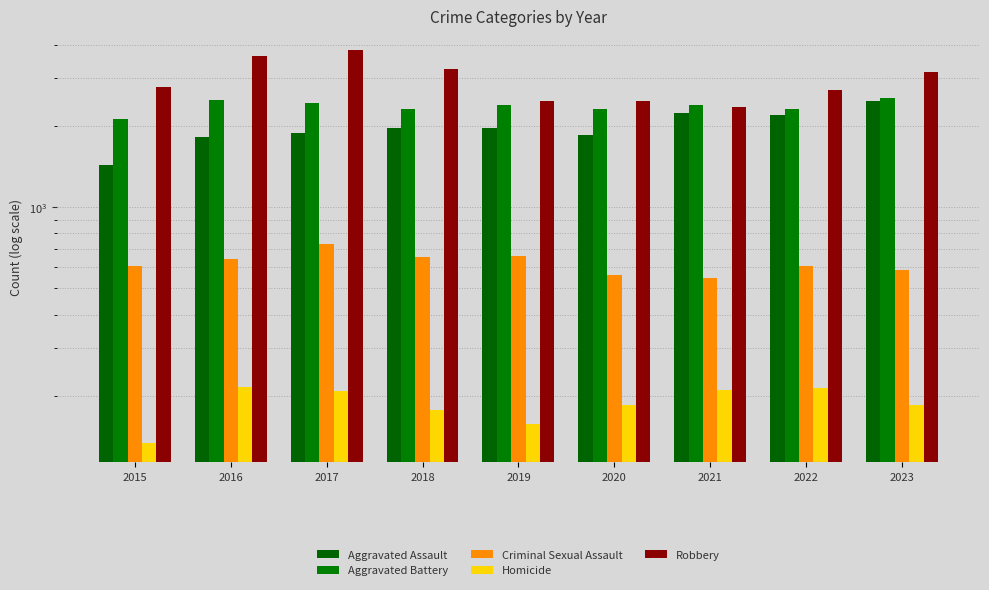

Reading right to left, what are all the values shown in this chart?

Aggravated Assault: 2477	2190	2228	1854	1968	1963	1879	1815	1432
Aggravated Battery: 2535	2321	2398	2303	2393	2303	2438	2504	2119
Criminal Sexual Assault: 586	603	548	559	660	654	730	643	607
Homicide: 185	214	210	185	157	177	208	216	134
Robbery: 3169	2719	2349	2475	2466	3242	3817	3645	2787